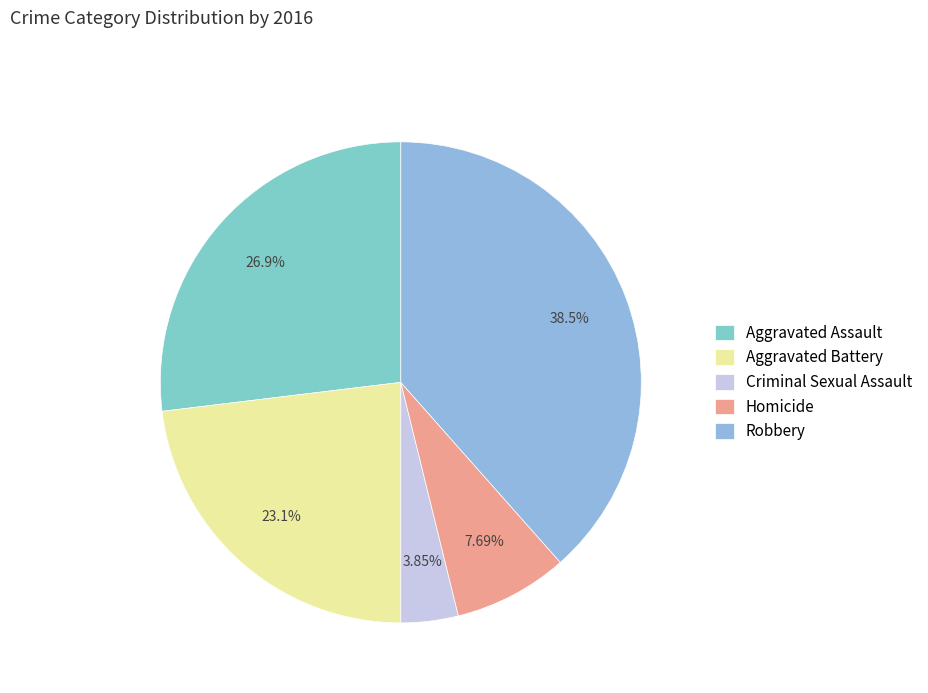

Which slice is the largest?

Robbery